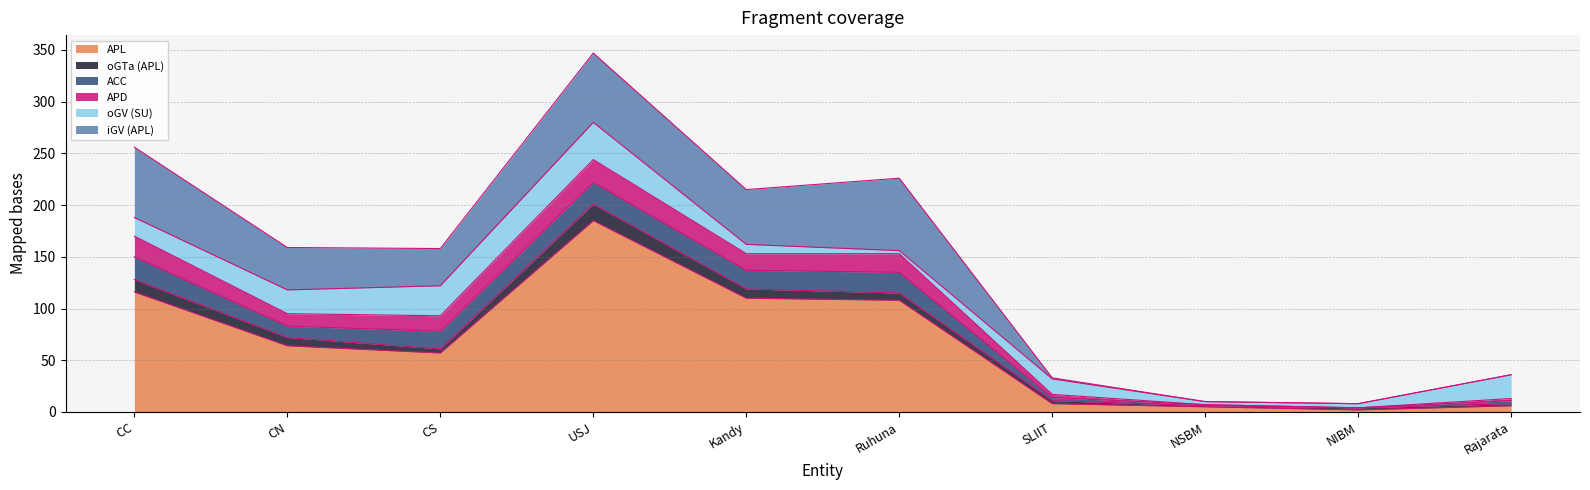

After their last crossing, which series has the higher values: APL or oGV (SU)?

oGV (SU)